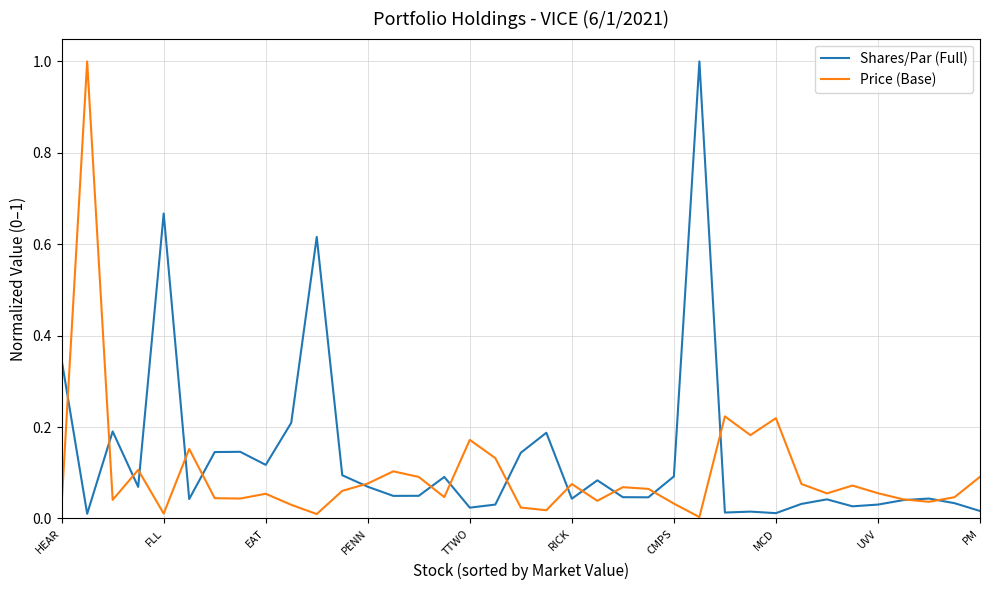

What is the greatest value displayed?

1.0